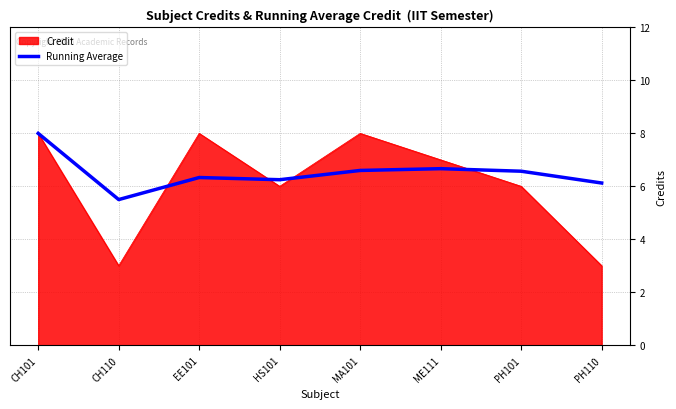

How many series are shown in this chart?

2